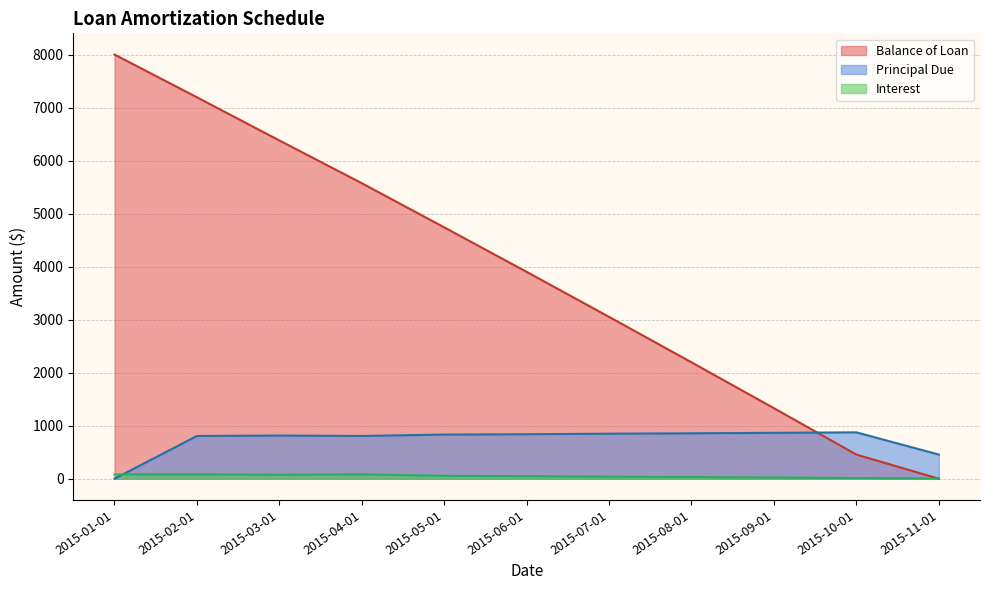

True or false: Balance of Loan has more than 1 points higher than both neighbors.

False